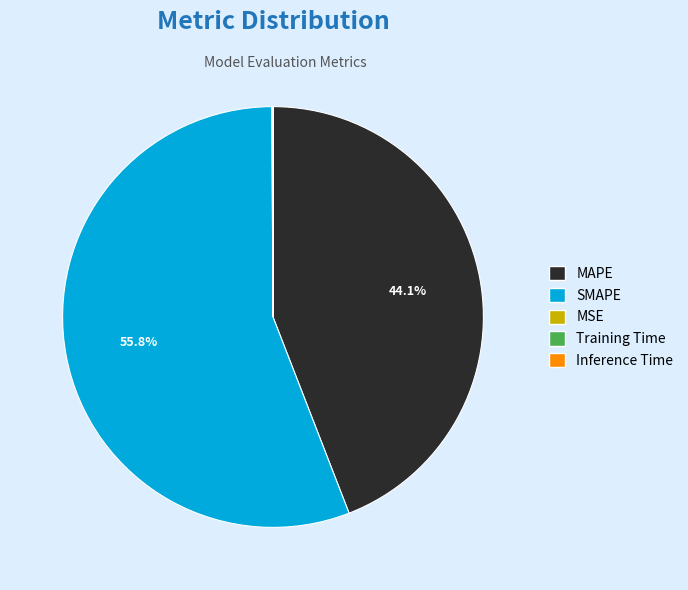

To the nearest percent, what is the difference between the largest and smallest slice percentages?

56%